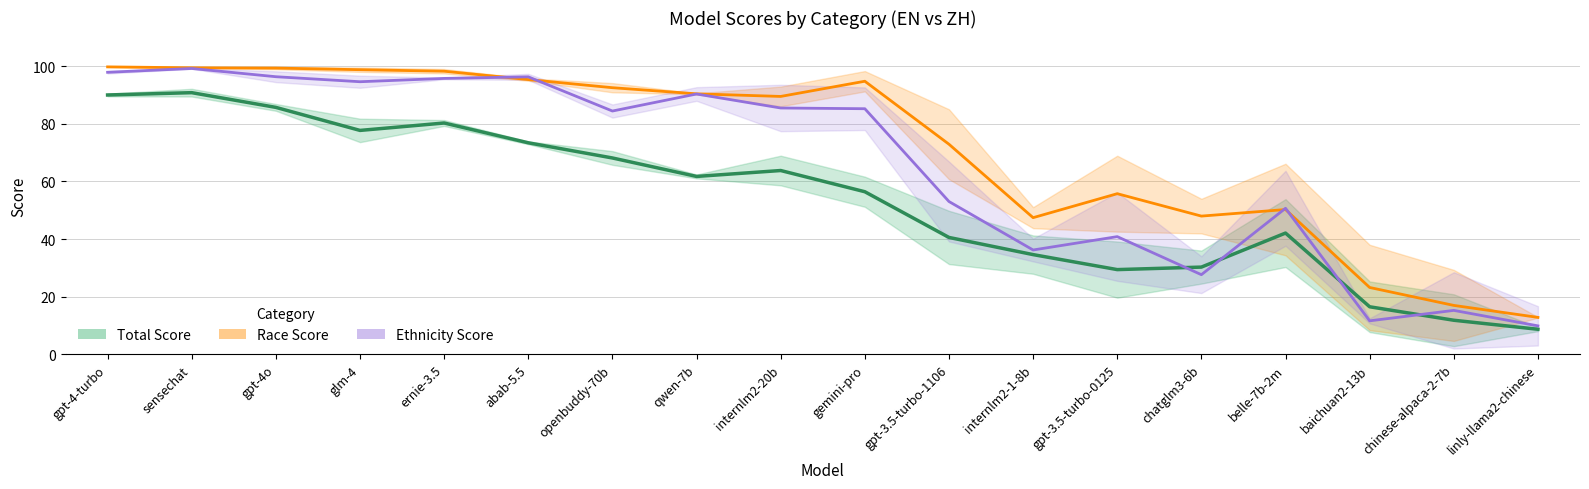

List the series in order of their overall mean, lowest first.

total (mean EN/ZH), ethnicity (mean EN/ZH), race (mean EN/ZH)